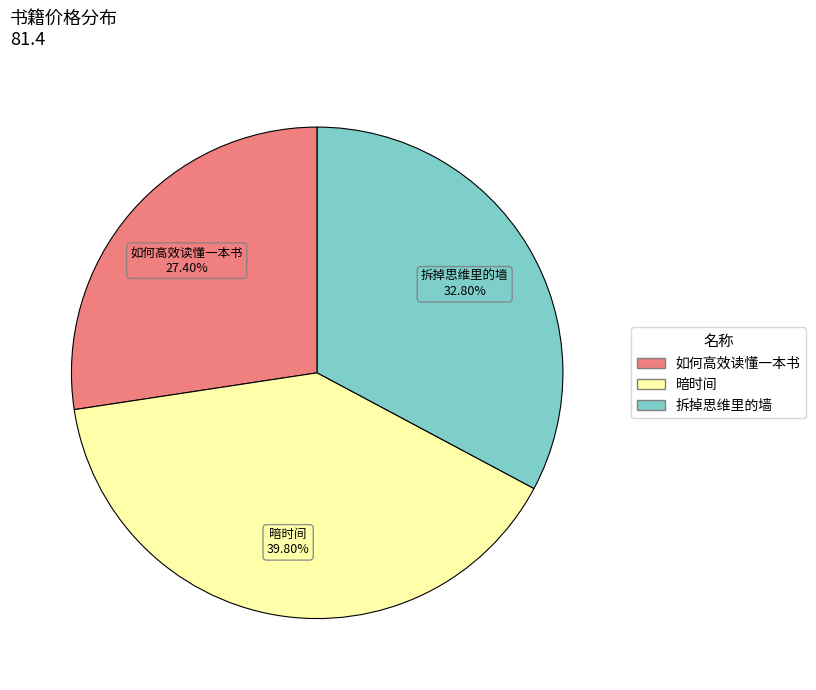

What percentage is the 如何高效读懂一本书 slice, to the nearest percent?

27%